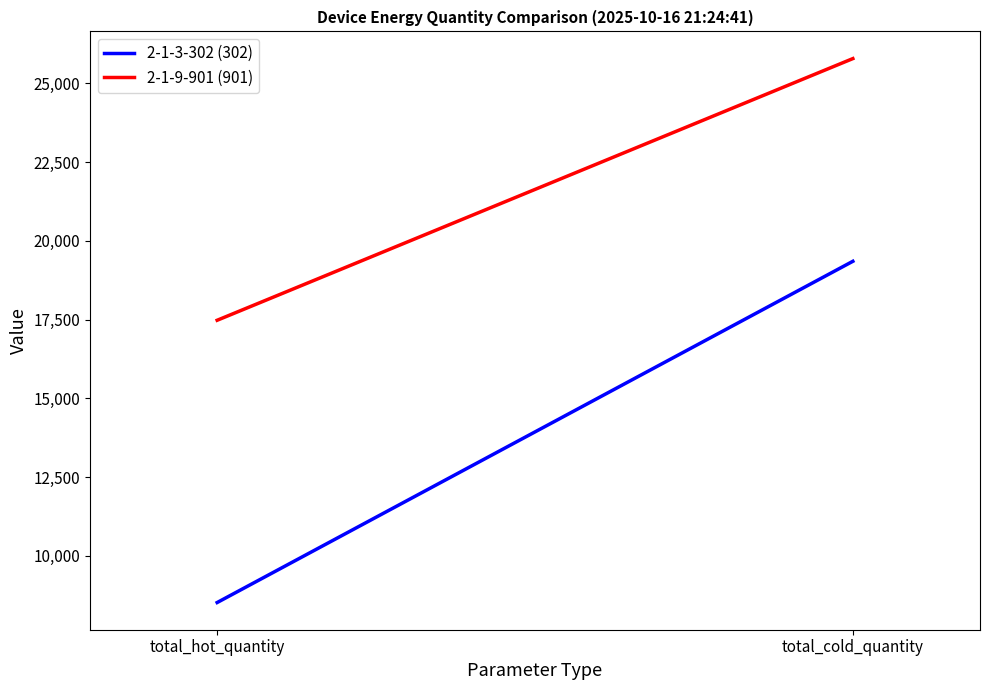

What are all the series names shown in the legend?

2-1-3-302 (302), 2-1-9-901 (901)